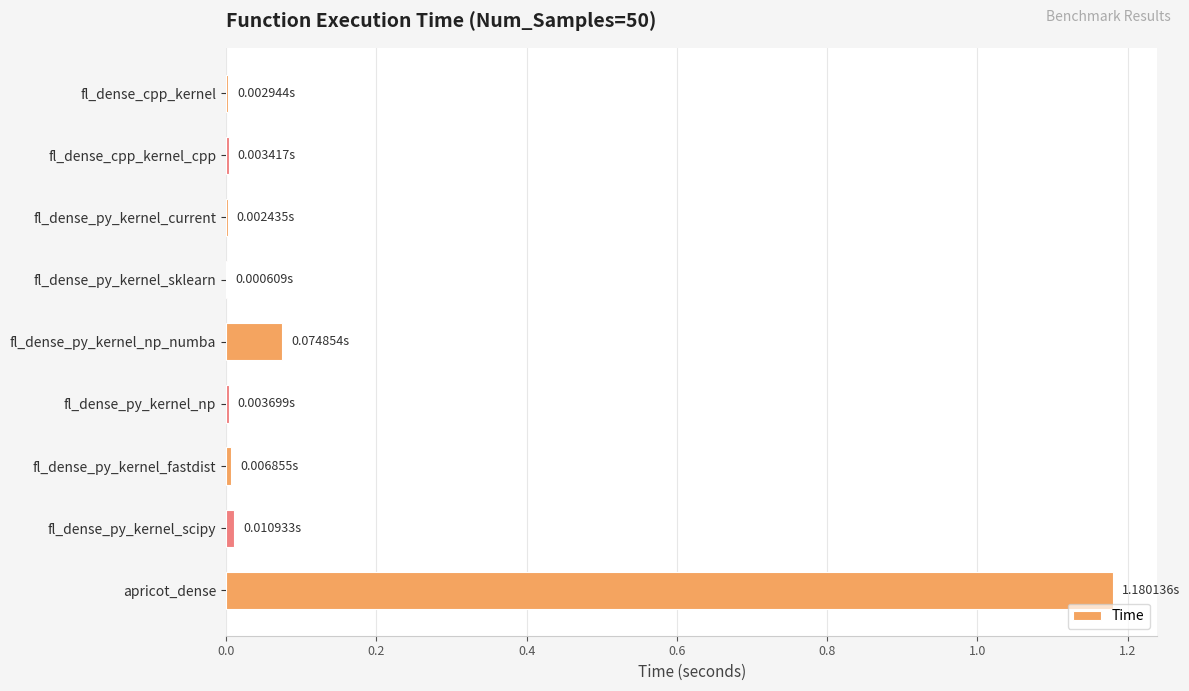

Does the chart contain stacked bars?

No